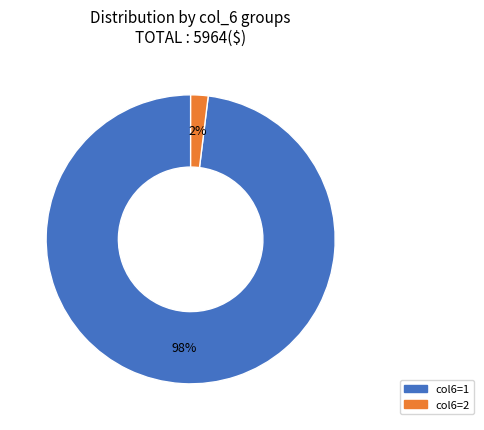

What is the majority slice?

col6=1